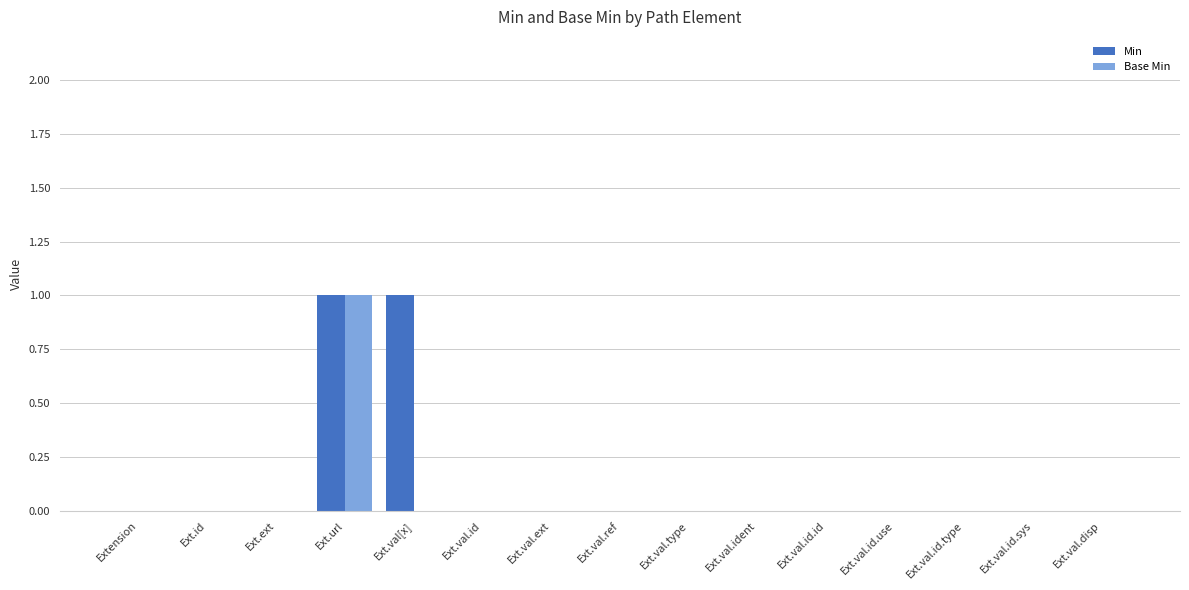

The value of Base Min at Ext.ext is 0. True or false?

True